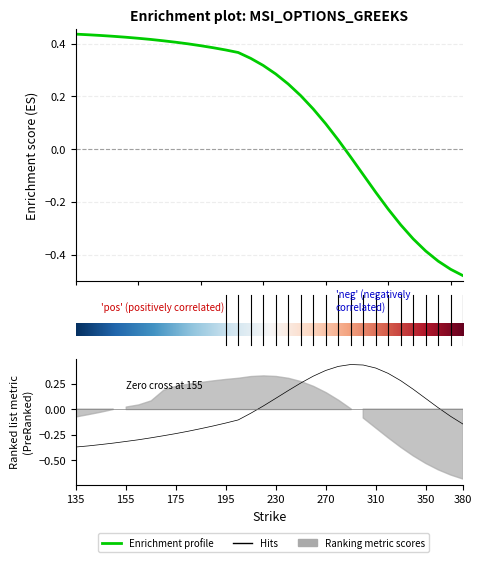

What is the maximum value shown in the chart?

0.4